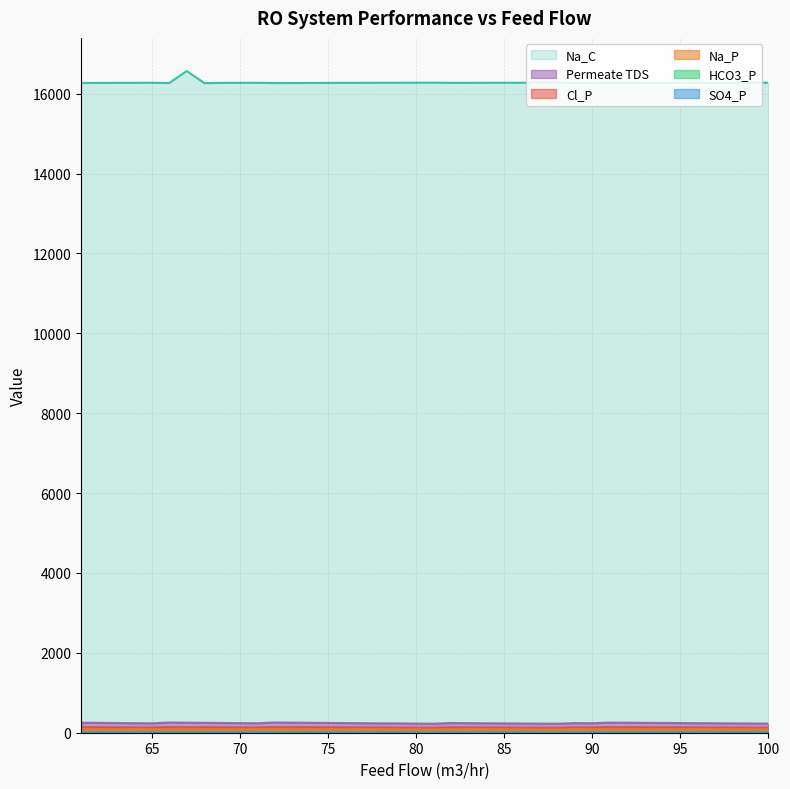

What is the average value of the Permeate TDS series?

241.2